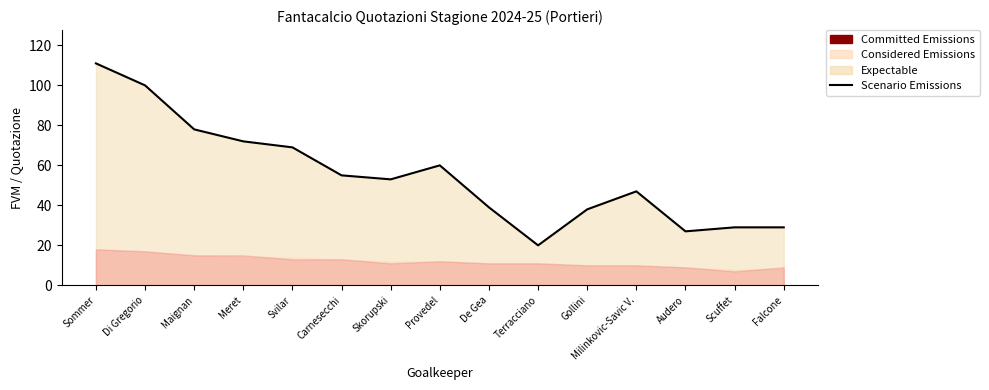

What value does the data have at Maignan, to the nearest 10?

80